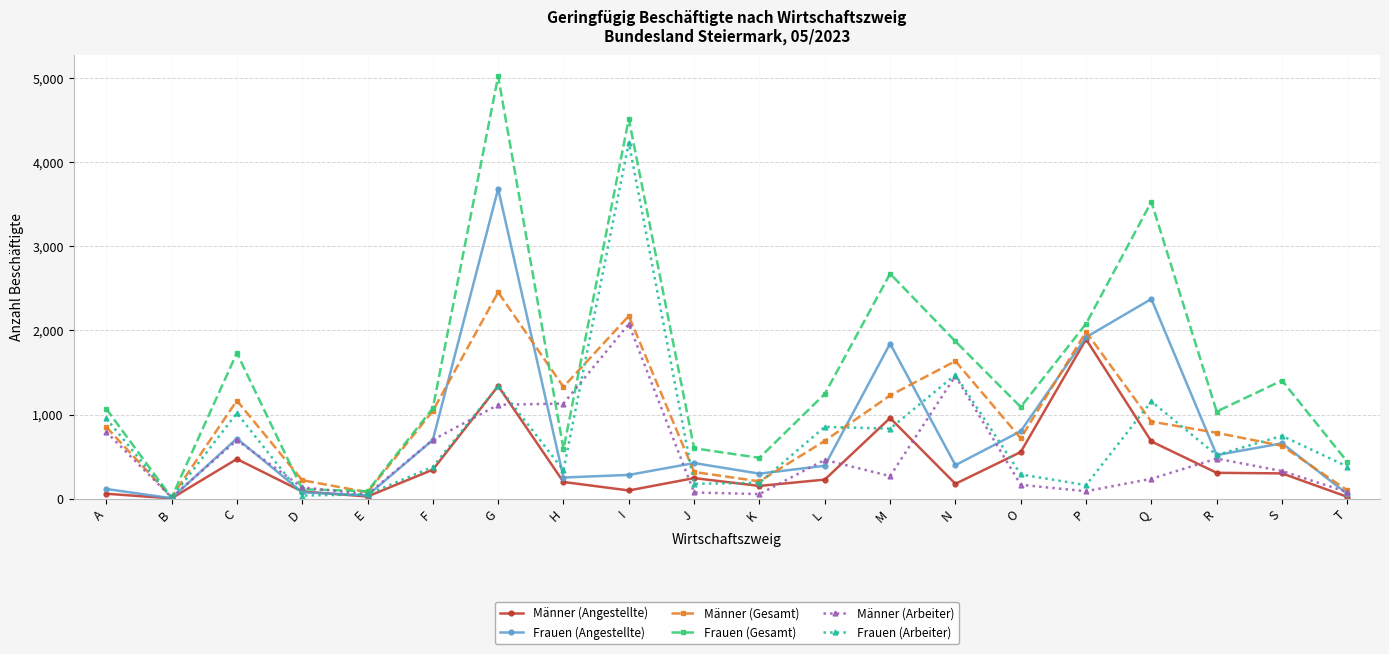

Is it true that Frauen (Angestellte) equals 1377 at G?

False